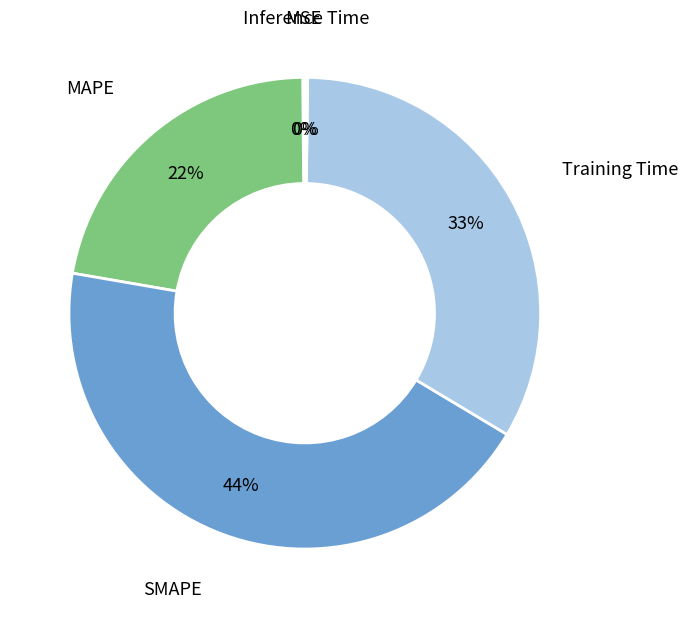

To the nearest percent, what is the average slice percentage?

20%